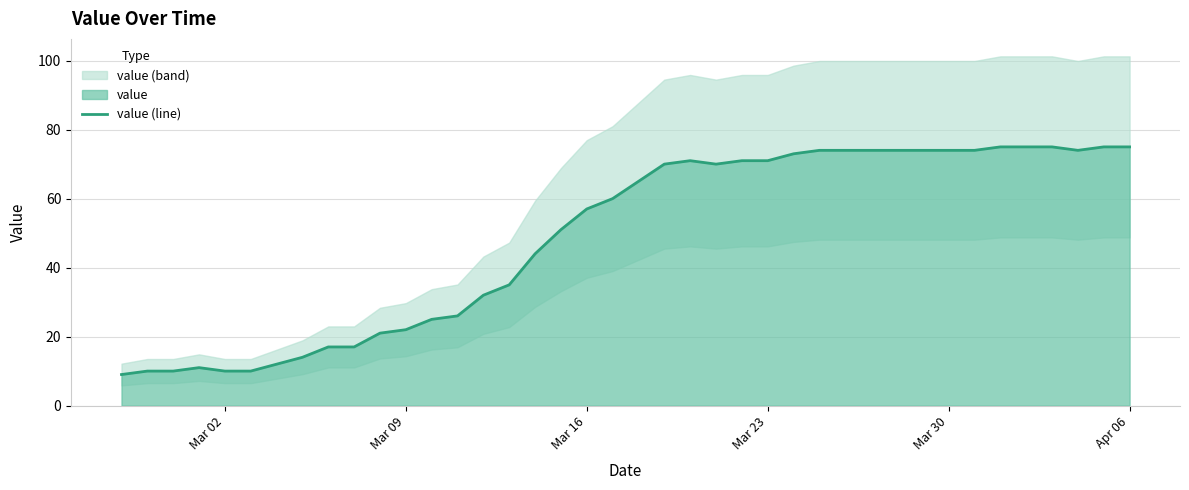

Reading left to right, extract all data points from this chart.

9	10	10	11	10	10	12	14	17	17	21	22	25	26	32	35	44	51	57	60	65	70	71	70	71	71	73	74	74	74	74	74	74	74	75	75	75	74	75	75